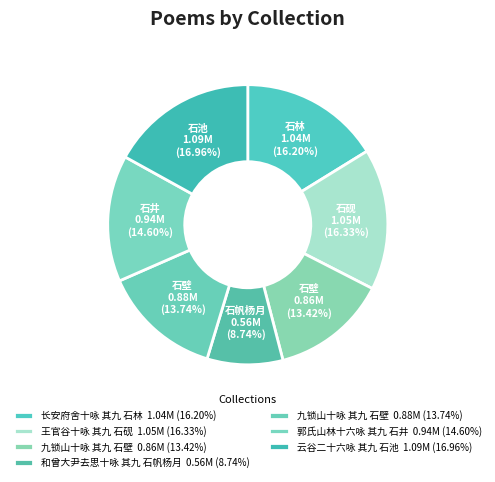

How many segments does this pie chart have?

7